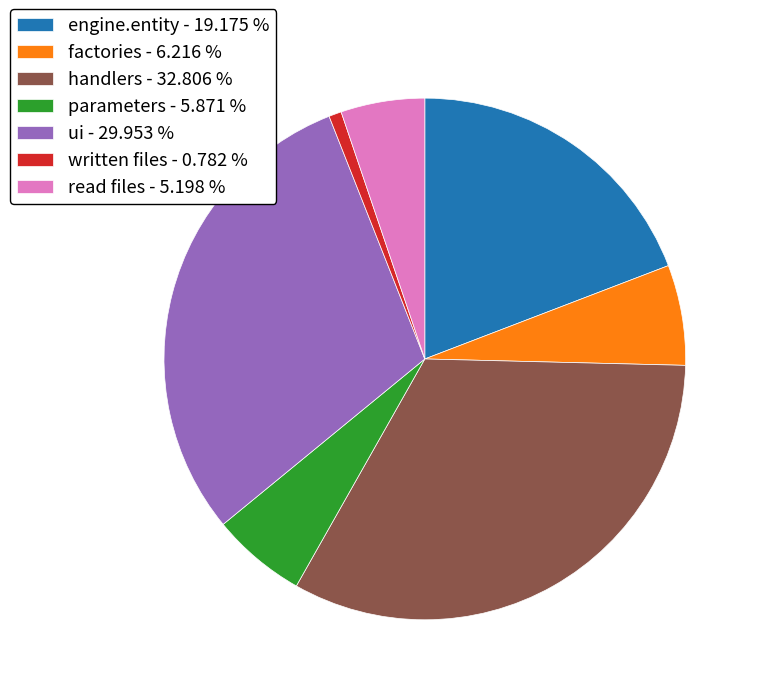

Does factories - 6.216 % represent more than half of the total?

No